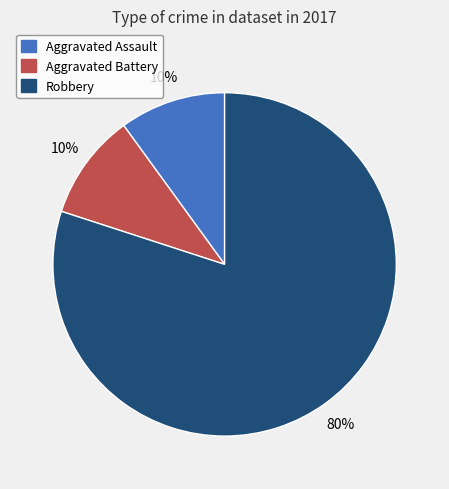

Combined, do Robbery and Aggravated Battery account for over 50%?

Yes